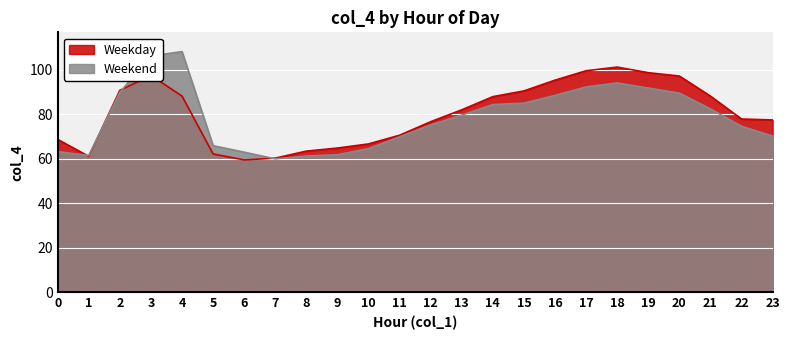

What are all the series names shown in the legend?

Weekday, Weekend